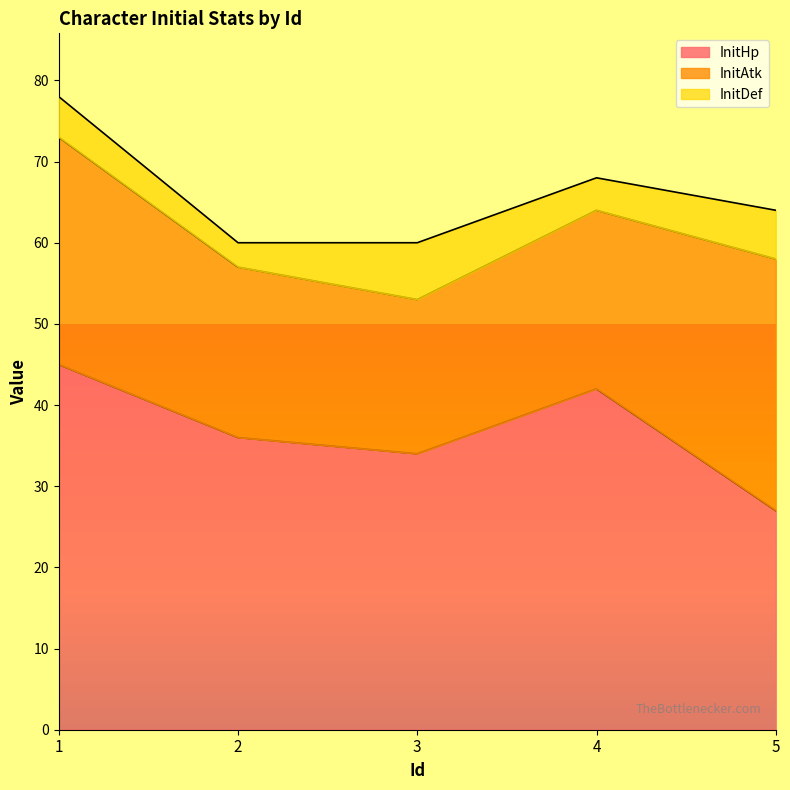

What is the greatest value displayed?

45